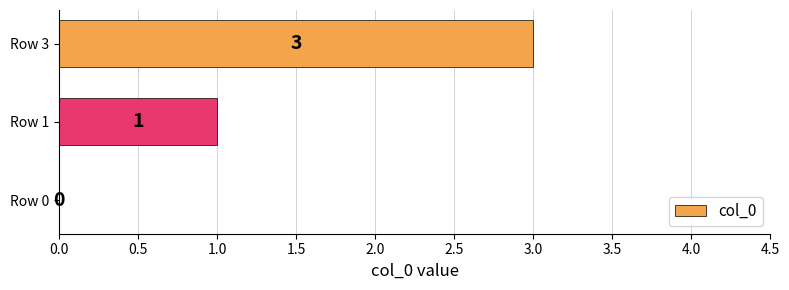

True or false: the data shows 1 at Row 1.

True